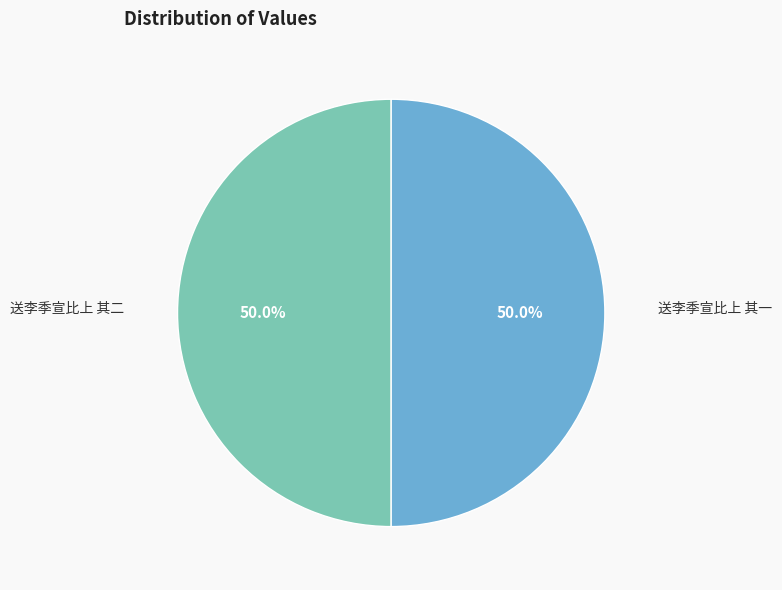

How many slices are in this pie chart?

2